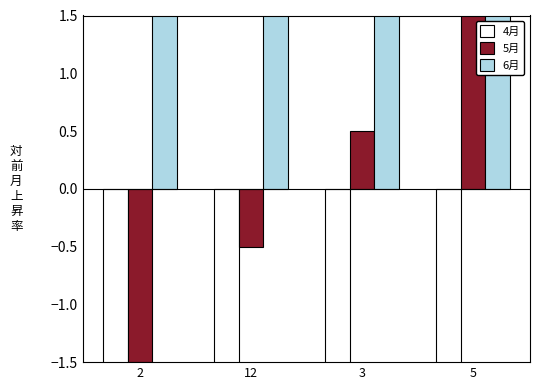

How many 4月 values are between -4 and -2?

2